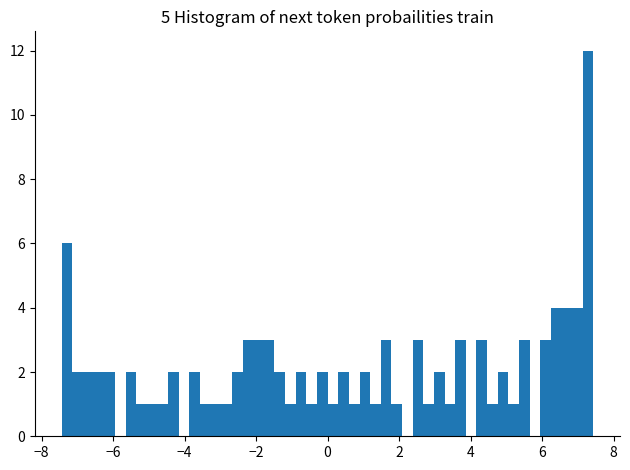

Read against the x-axis, roughly where is the centre of the tallest bar?

7.2